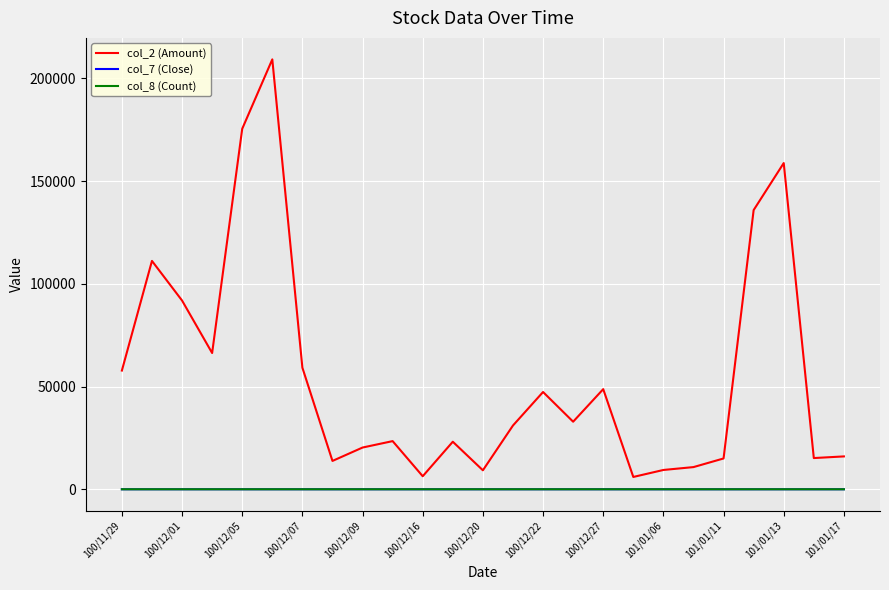

Which series has the largest total across all categories?

col_2 (Amount)